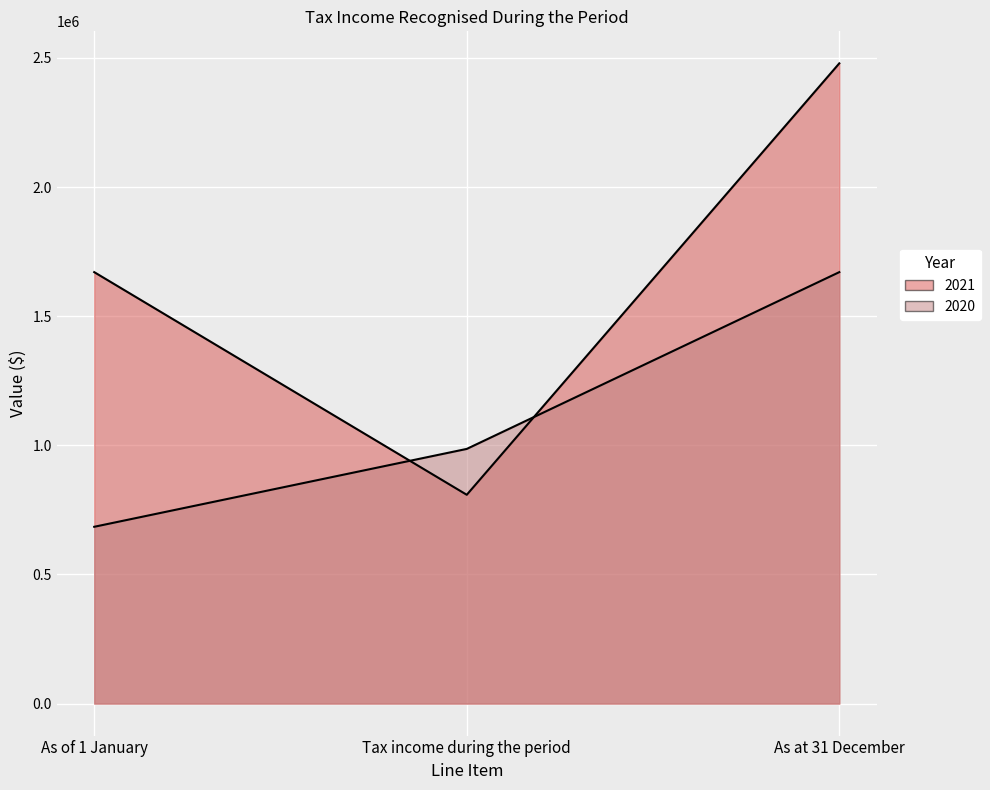

The value of 2020 at As at 31 December is 600479. True or false?

False